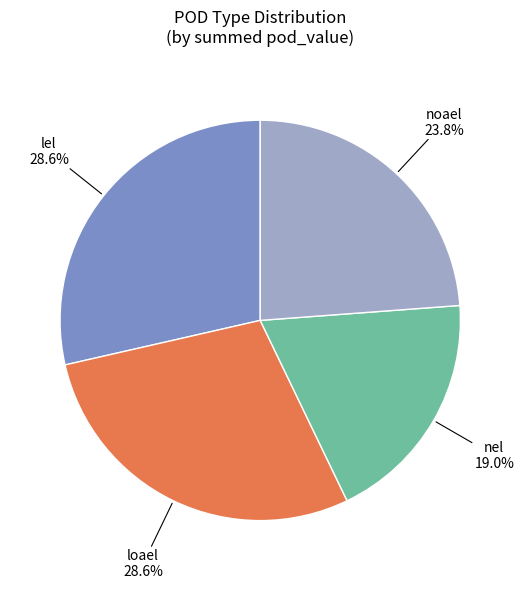

Which slice is the smallest?

nel